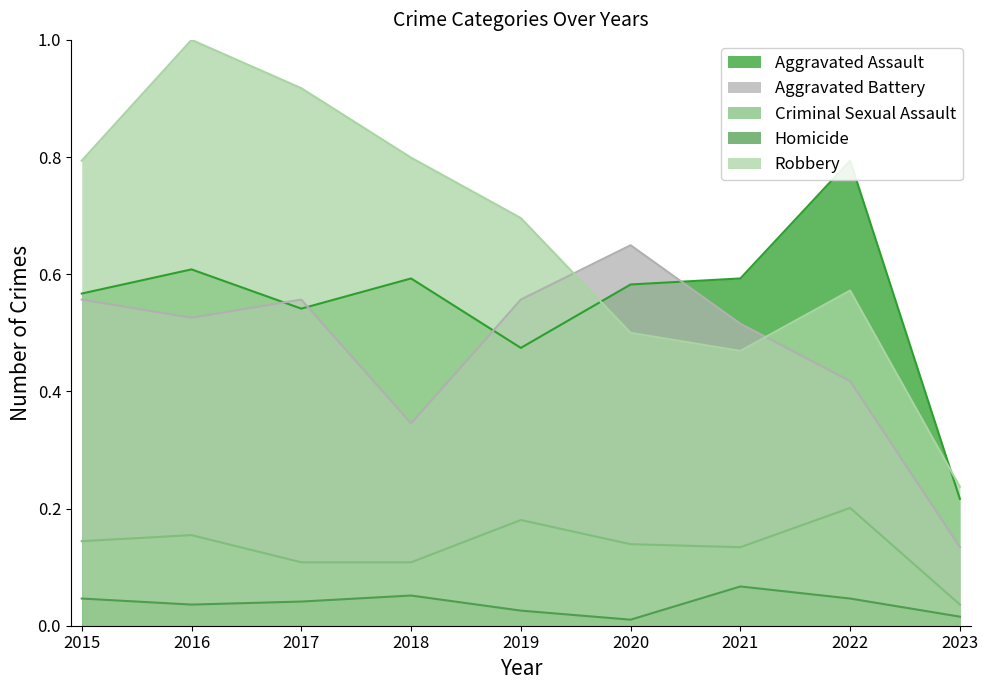

Rank the series by their maximum value, from lowest to highest.

Homicide, Criminal Sexual Assault, Aggravated Battery, Aggravated Assault, Robbery